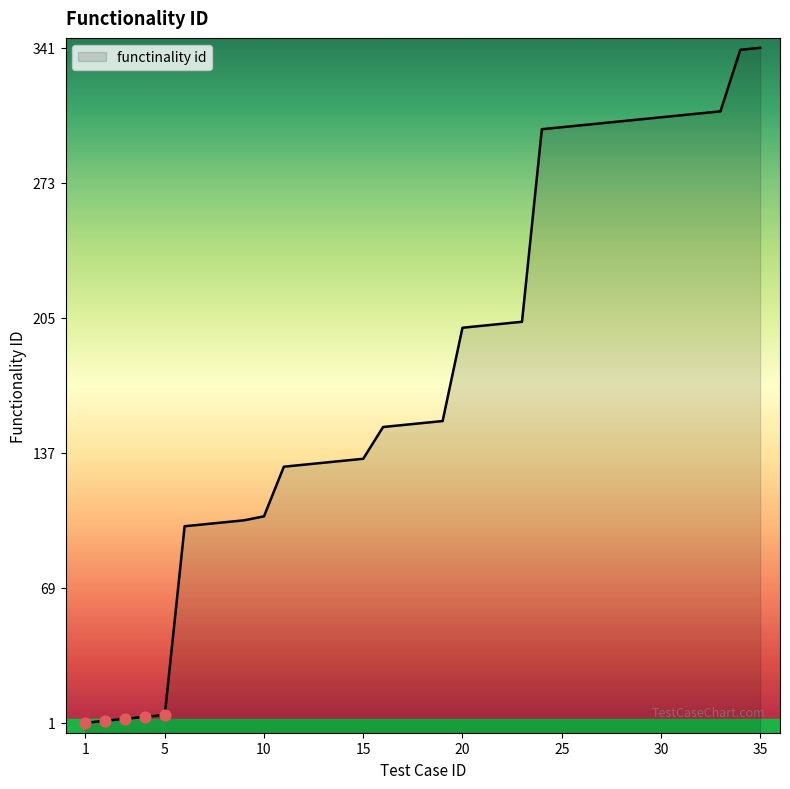

Approximately how many times larger is the value at 19 compared to 33?

0.5